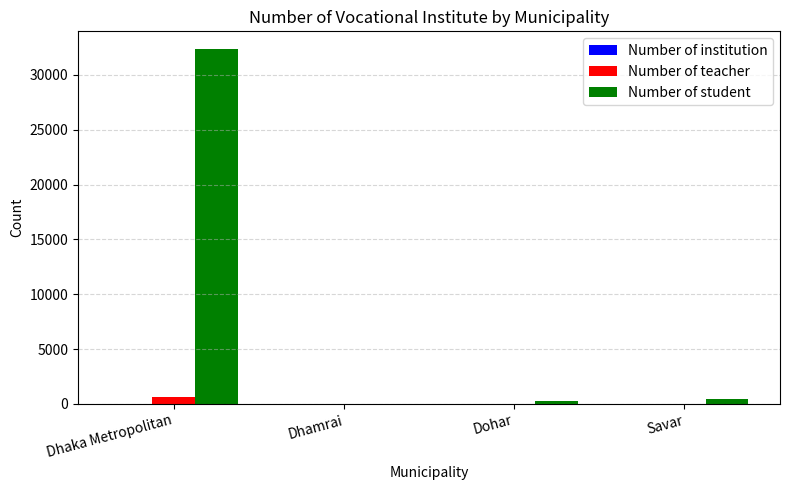

Which series changed the most between Dhaka Metropolitan and Savar?

Number of student